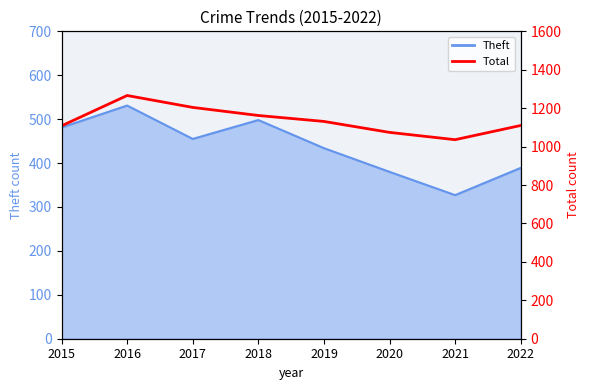

The value at 2020 is 1659. True or false?

False